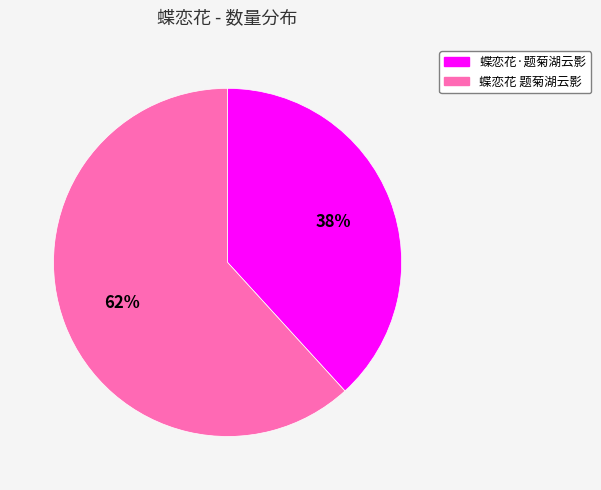

How many slices are in this pie chart?

2